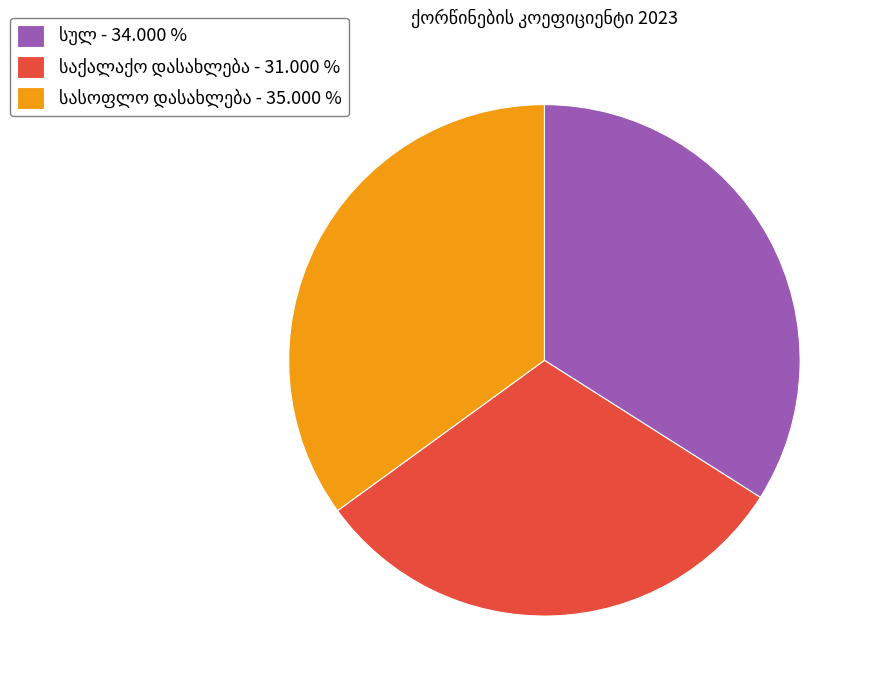

Is there a majority slice in this chart?

No